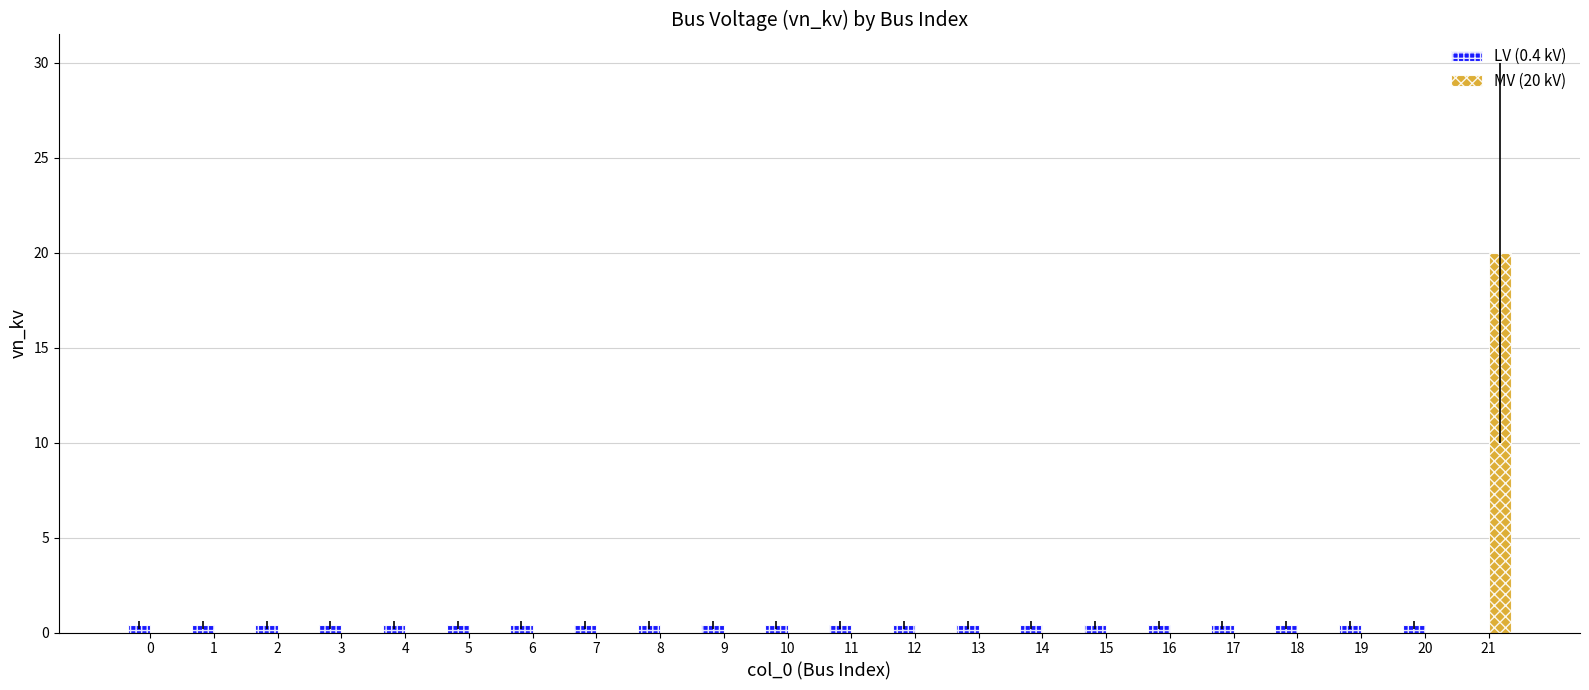

Reading left to right, list all the values displayed in this chart.

LV (0.4 kV): 0.4	0.4	0.4	0.4	0.4	0.4	0.4	0.4	0.4	0.4	0.4	0.4	0.4	0.4	0.4	0.4	0.4	0.4	0.4	0.4	0.4	0.0
MV (20 kV): 0.0	0.0	0.0	0.0	0.0	0.0	0.0	0.0	0.0	0.0	0.0	0.0	0.0	0.0	0.0	0.0	0.0	0.0	0.0	0.0	0.0	20.0